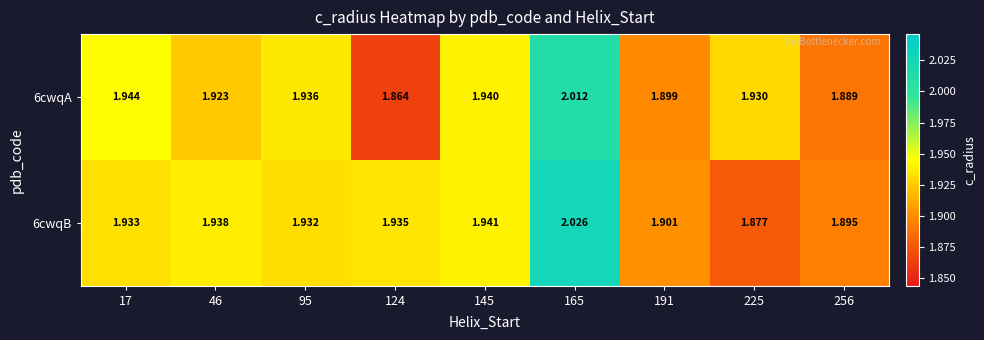

Is the value of 6cwqA at 191 greater than the value of 6cwqB at 191?

No